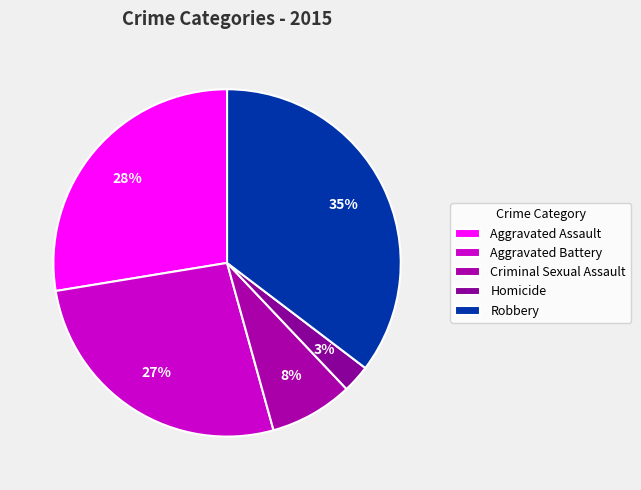

Does Robbery account for over 50% of the chart?

No